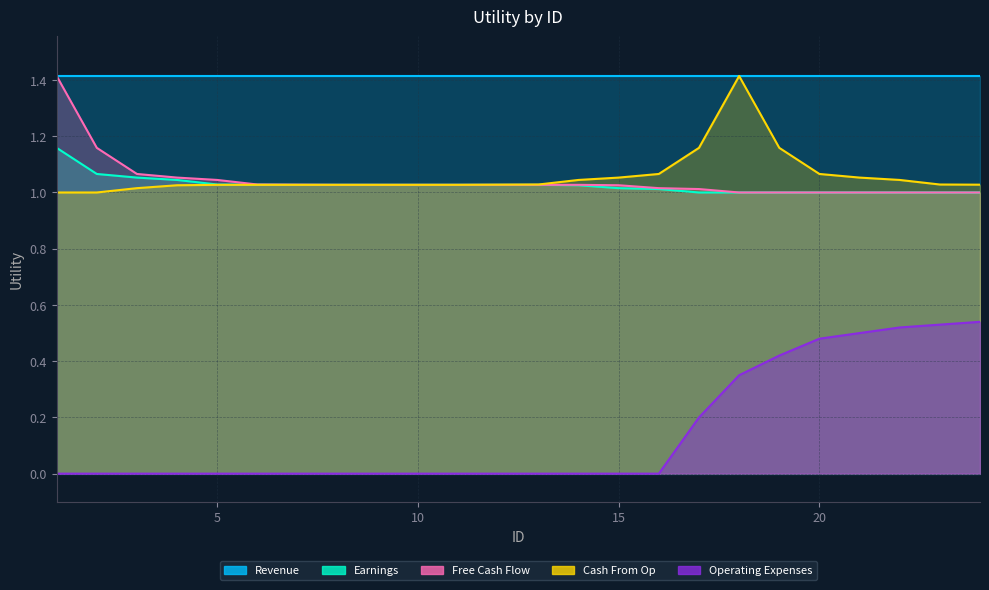

What is the sum of the Free Cash Flow values at 1 and 8?

2.4